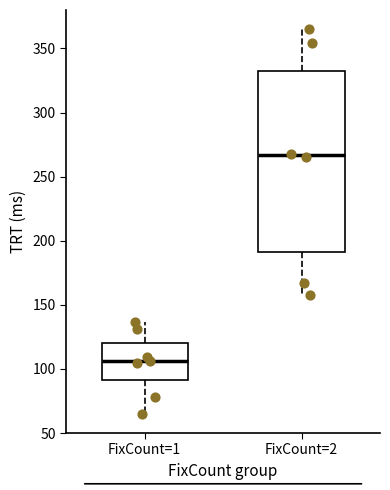

Which box has the lowest median line?

FixCount=1